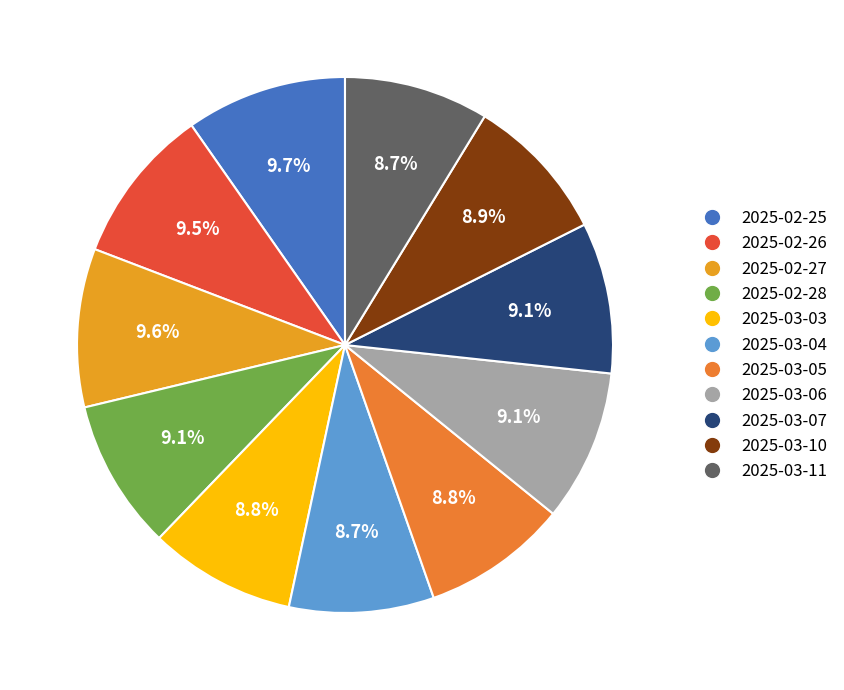

Which slice is the largest?

2025-02-25